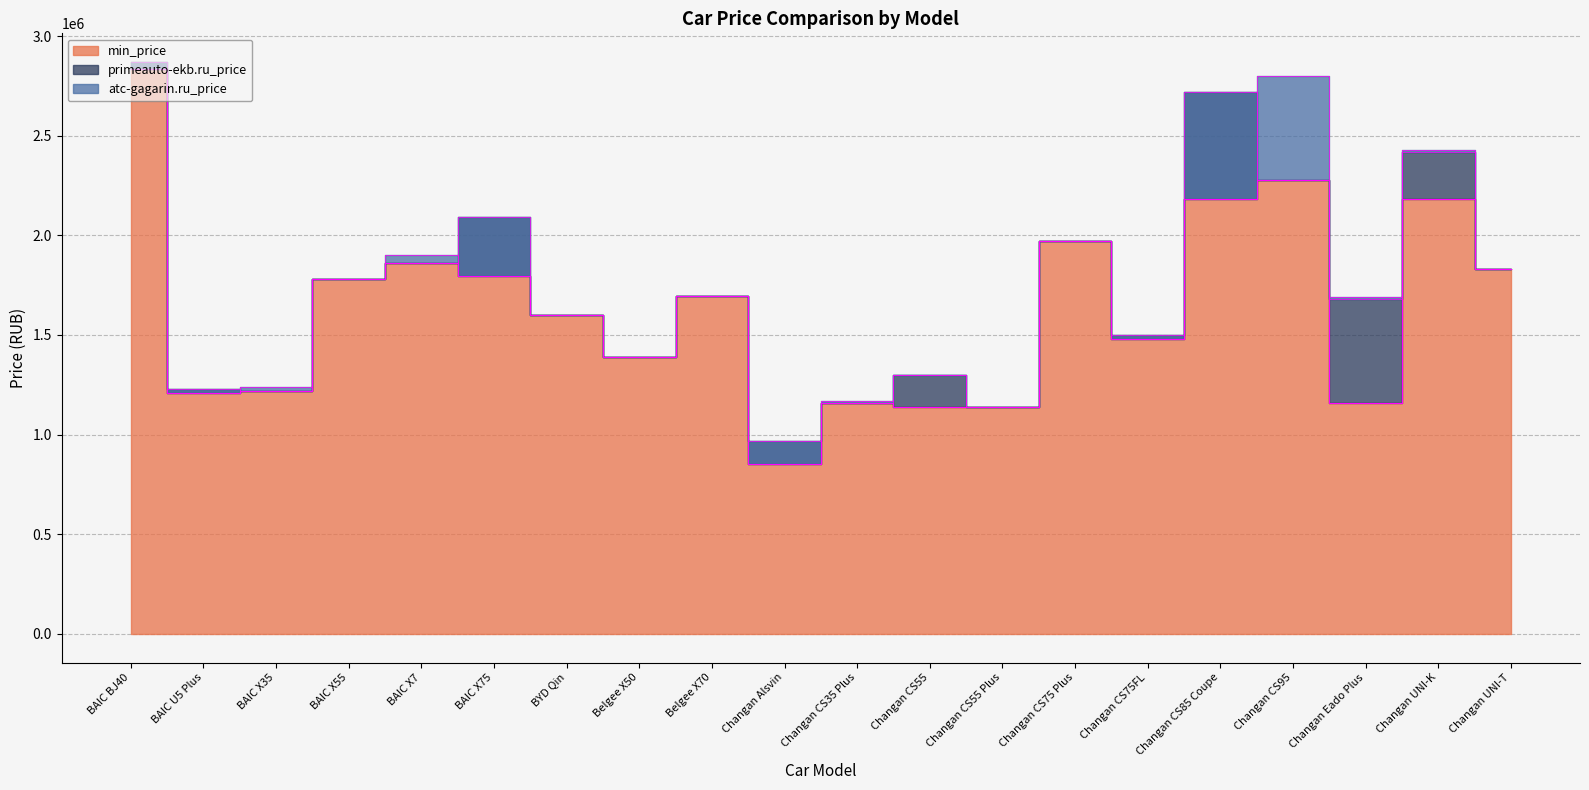

True or false: min_price has more than 1 points higher than both neighbors.

True